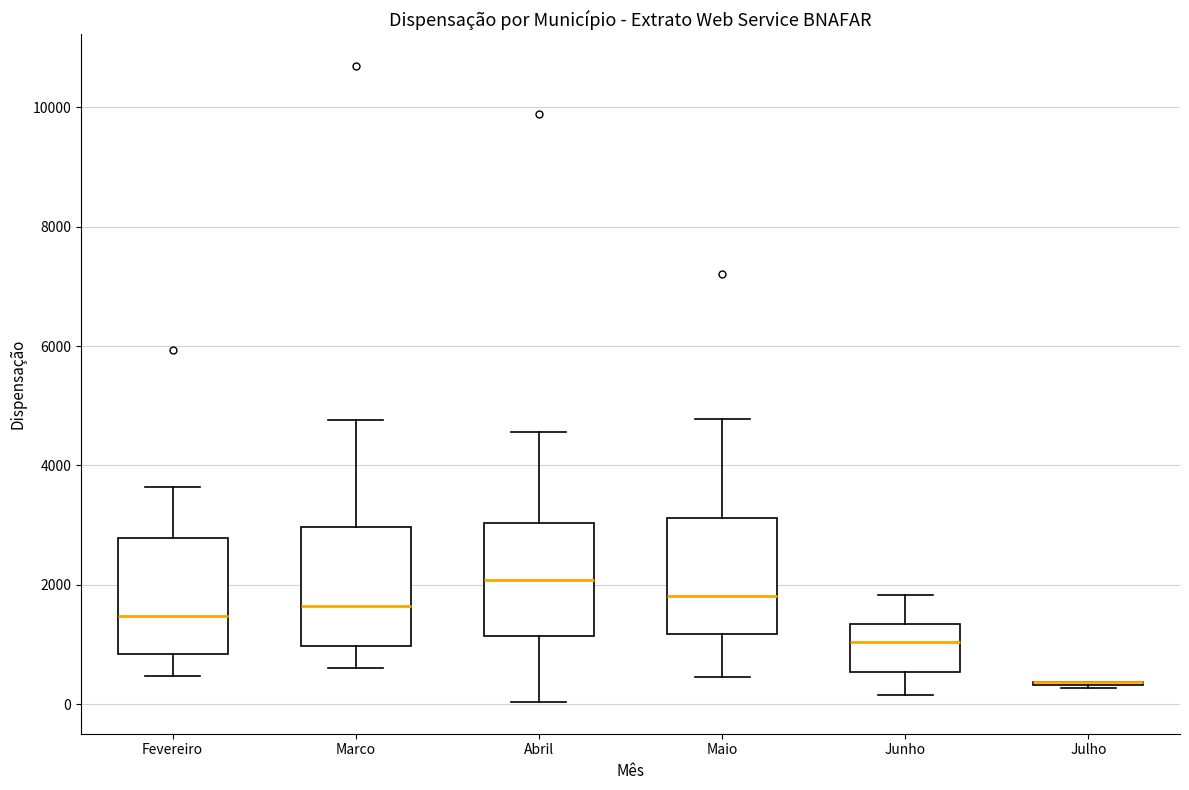

Where is the lower edge of the box for Junho on the y-axis? The values are not printed on the chart, so give them approximately, as read against the axis.

600